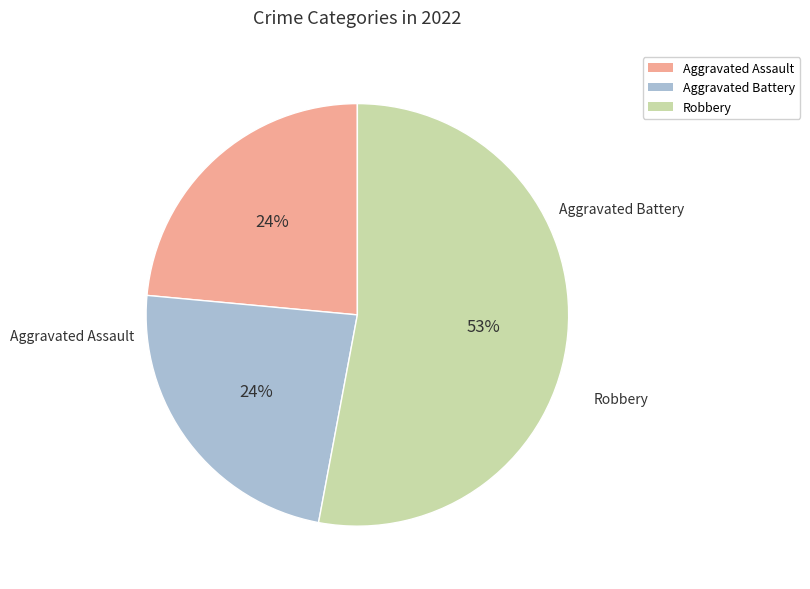

To the nearest percent, what is the average slice percentage?

33%